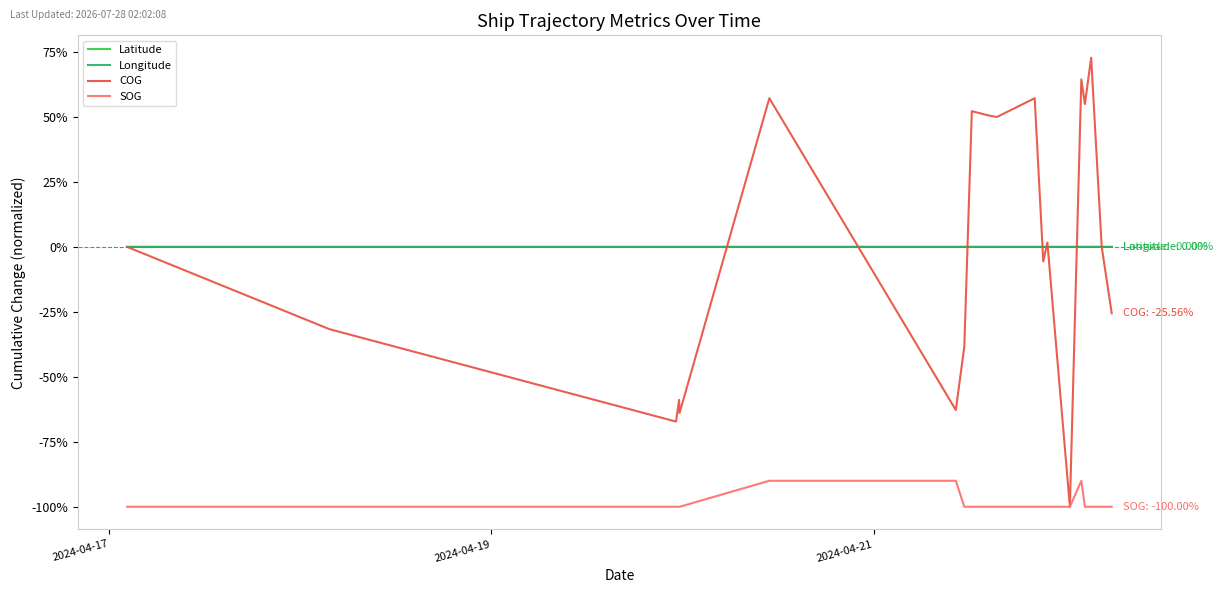

True or false: SOG and Latitude intersect in this chart.

False